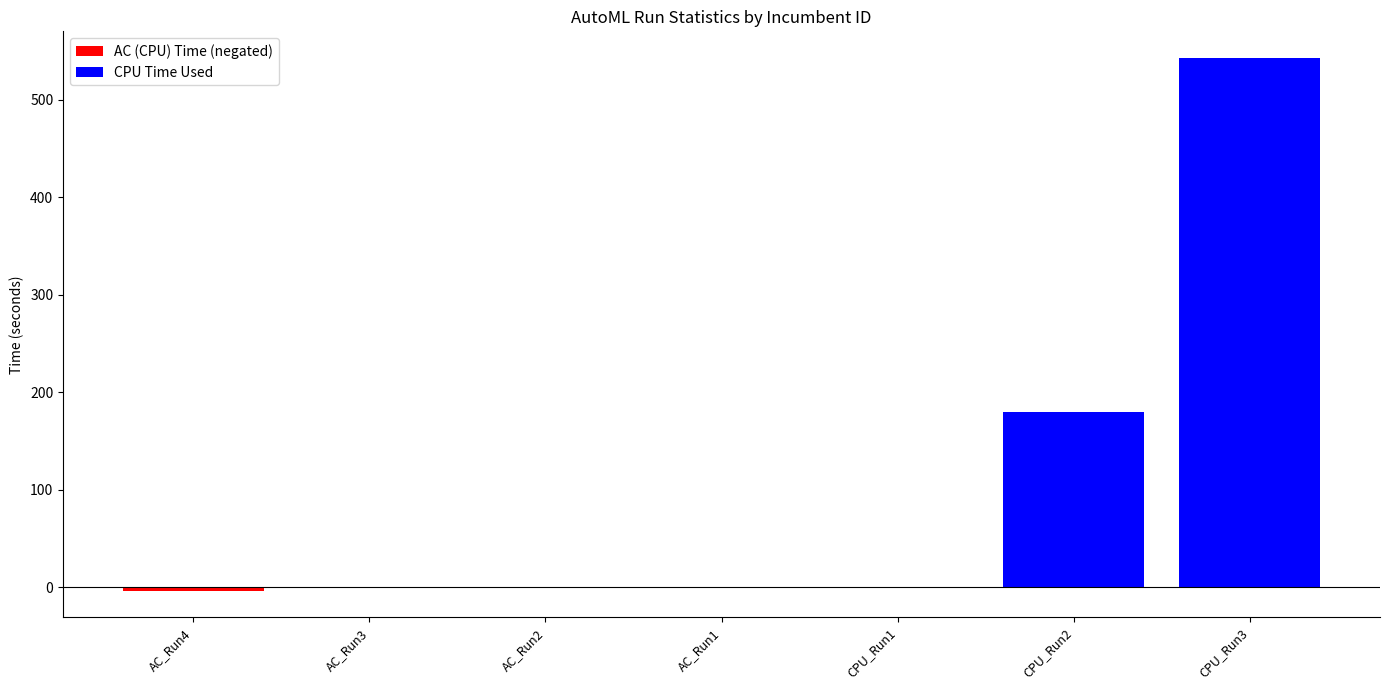

What is the sum of all values?

719.1